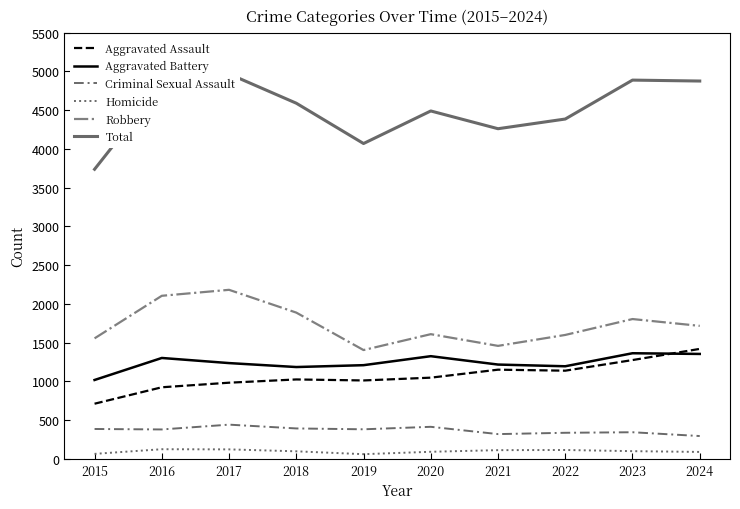

What is the value of the Aggravated Battery point at the 7th from the left?

1217